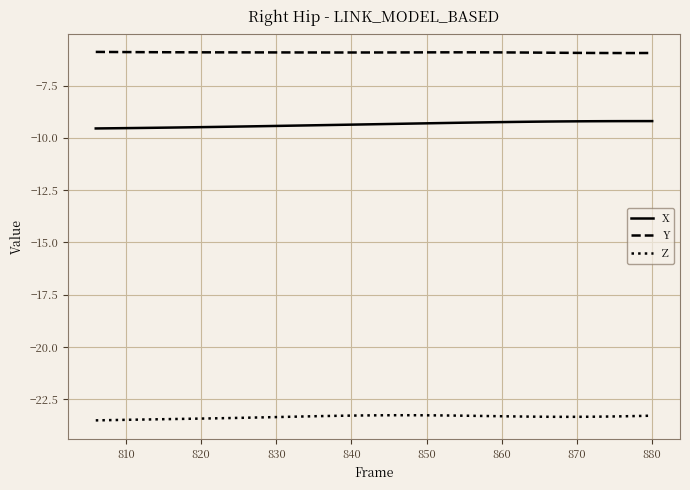

Which series has the largest total across all categories?

Y